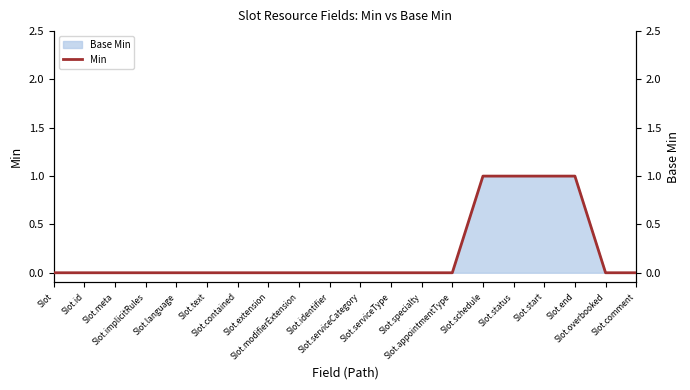

Count the values in the range 0 to 1.

20